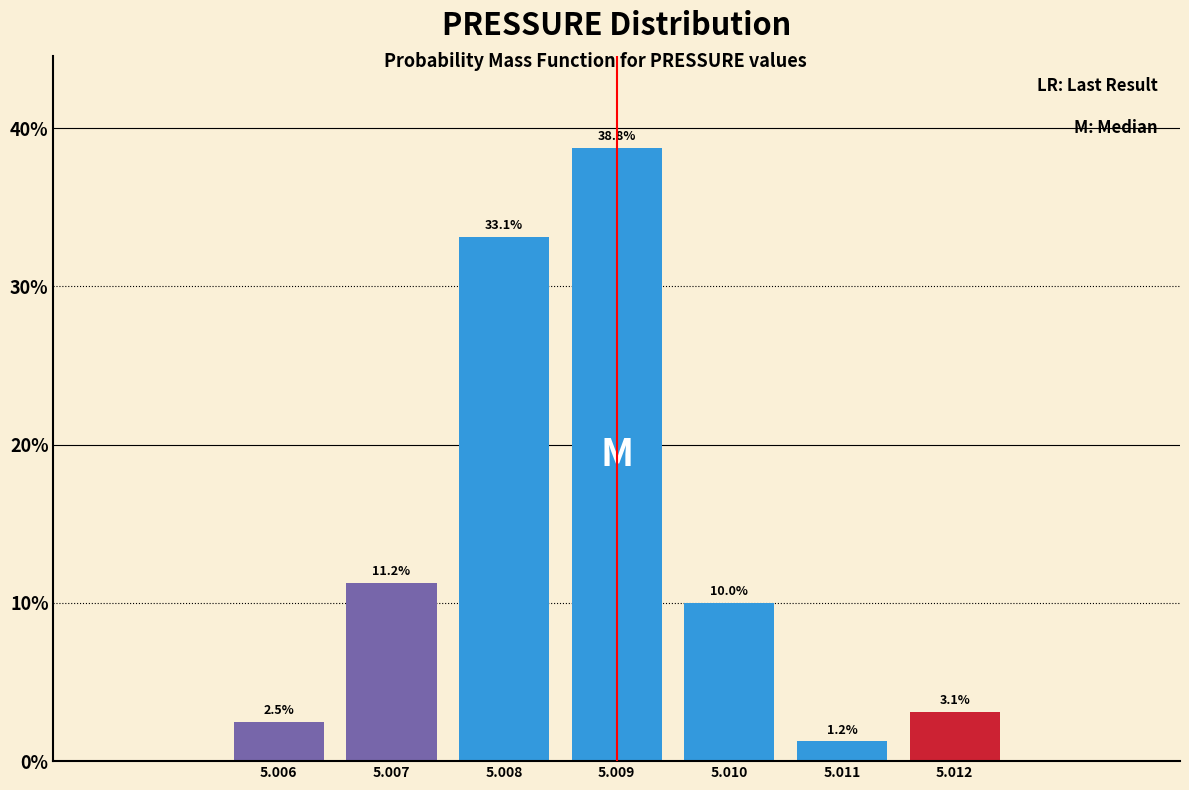

List the labels in order of value, smallest first.

5.011, 5.006, 5.012, 5.010, 5.007, 5.008, 5.009